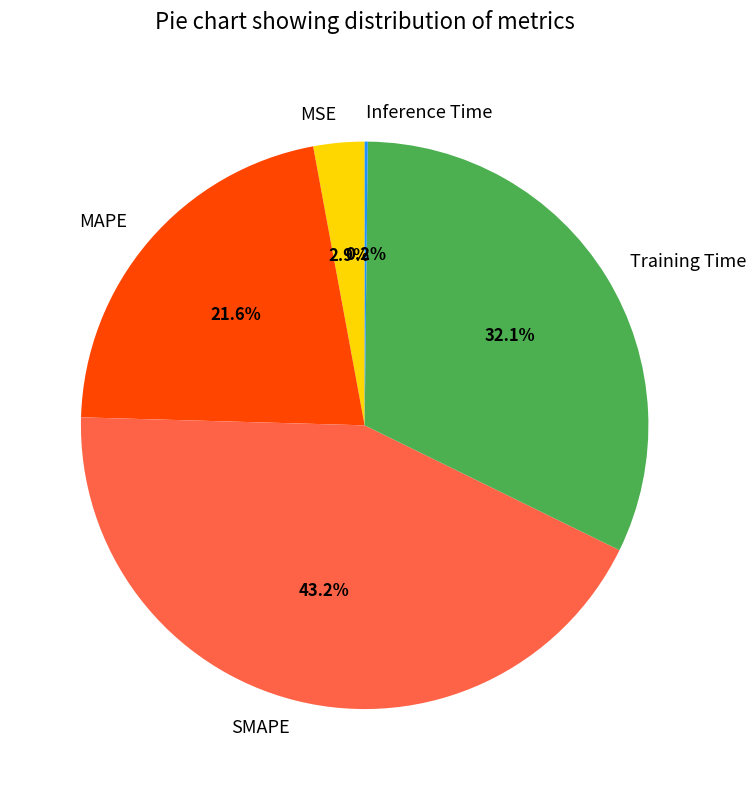

Which slice is the largest?

SMAPE